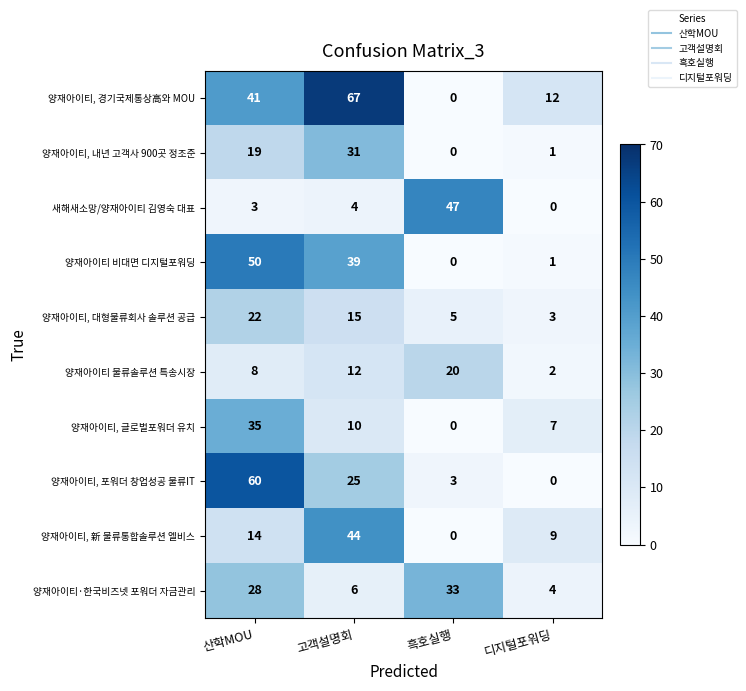

At which category is the sum across all series the highest?

산학MOU